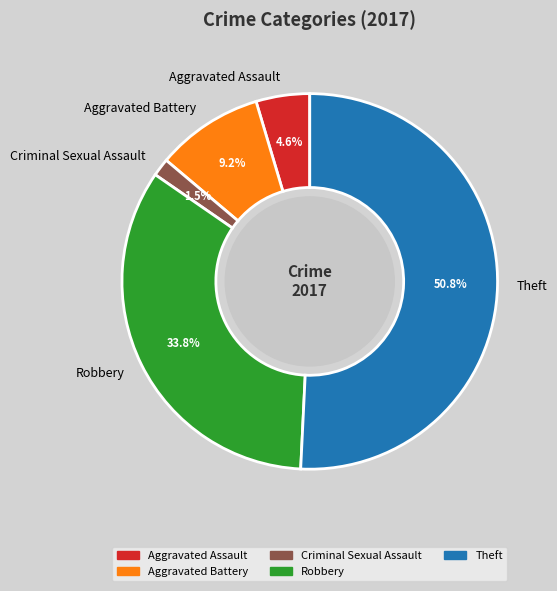

Is there any slice that represents more than half of the pie?

Yes